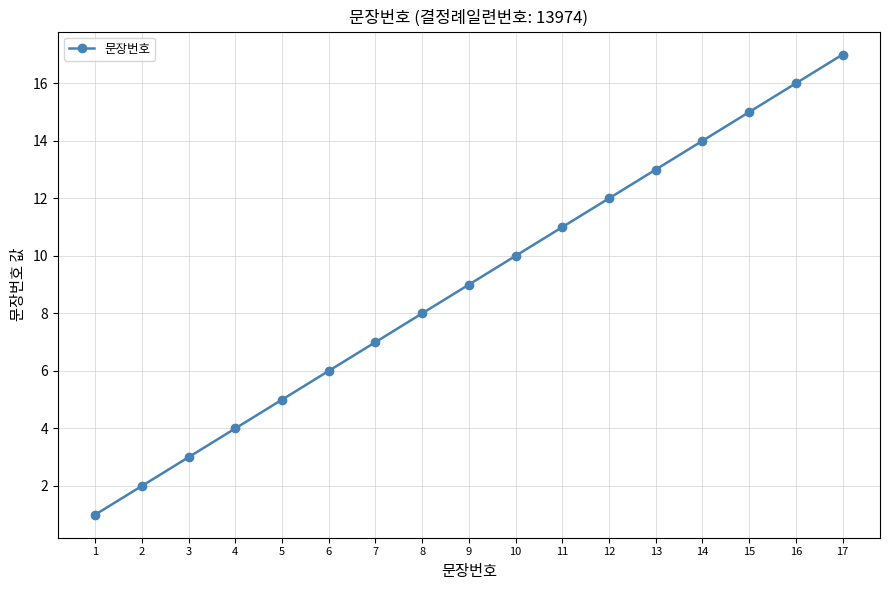

Reading right to left, extract all data points from this chart.

17=17	16=16	15=15	14=14	13=13	12=12	11=11	10=10	9=9	8=8	7=7	6=6	5=5	4=4	3=3	2=2	1=1